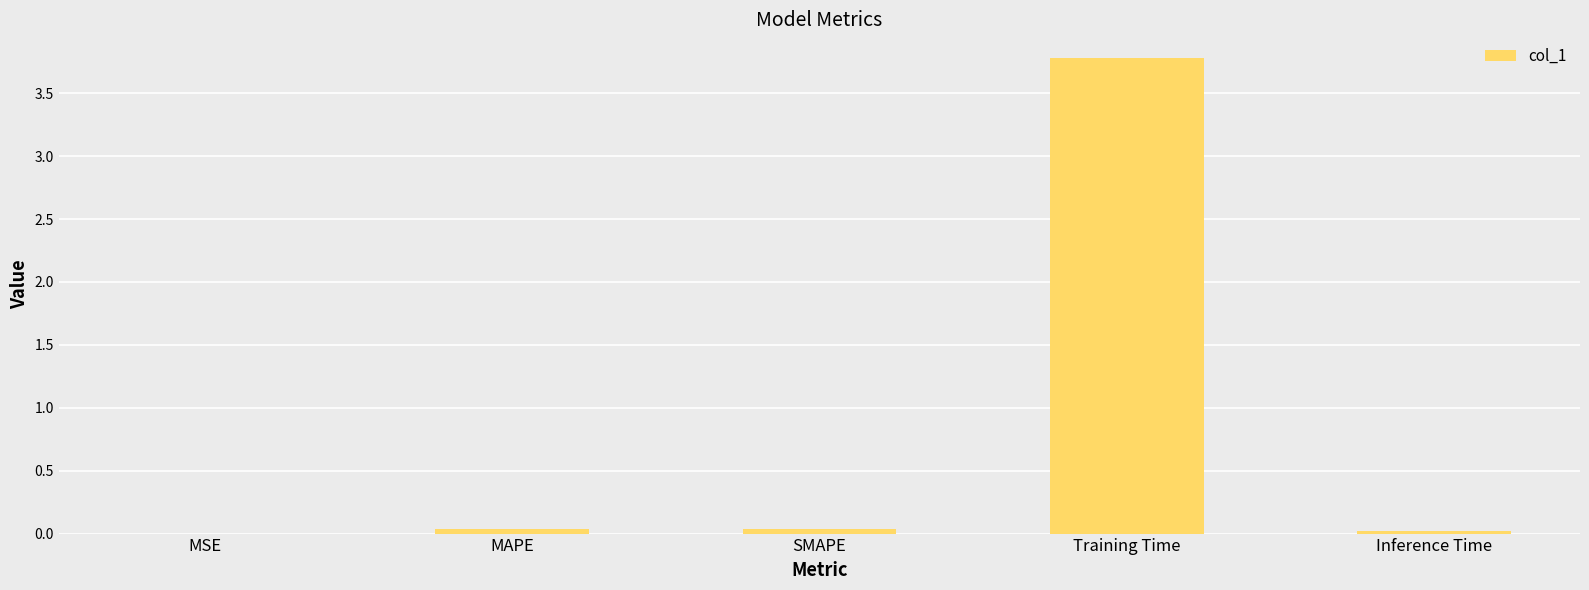

Is it true that the value at Inference Time is 0.0?

True